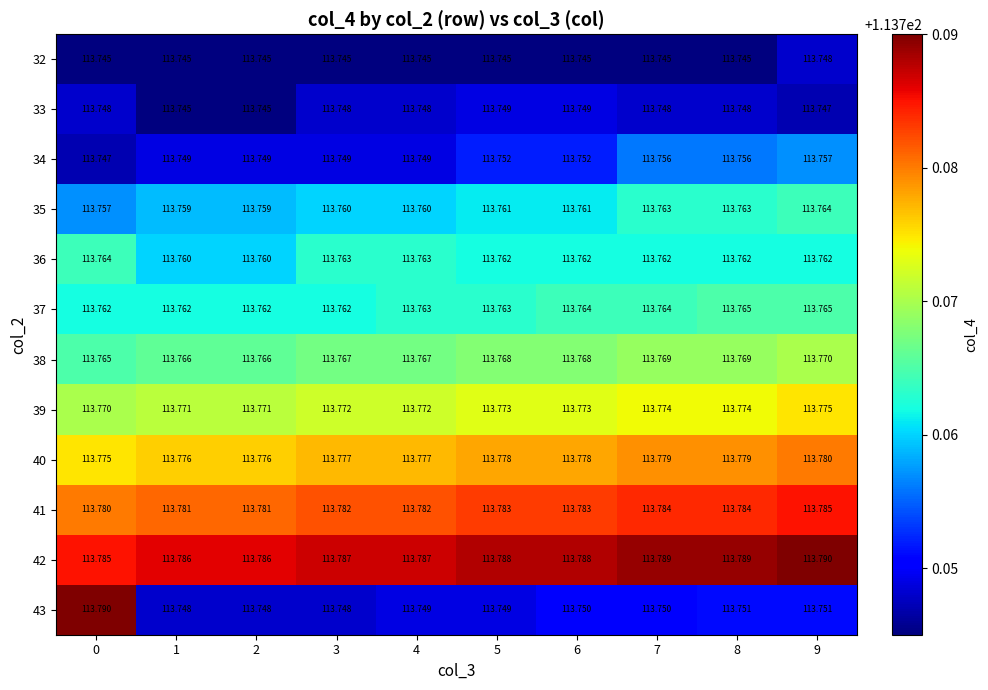

Count the number of categories in the chart.

10